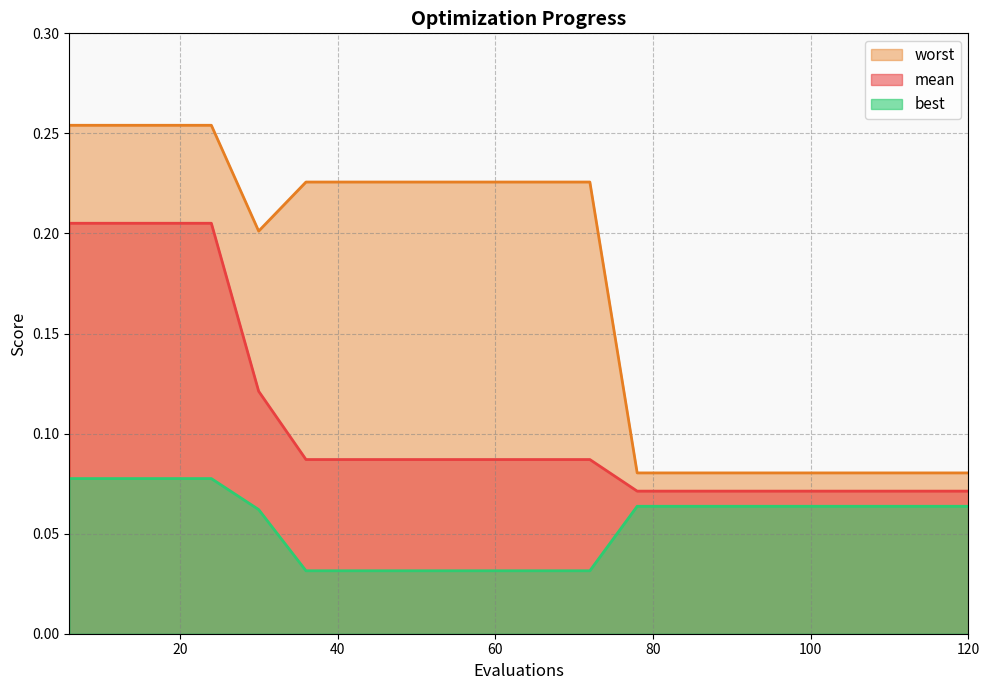

Rank the series by their average value, from highest to lowest.

worst, mean, best